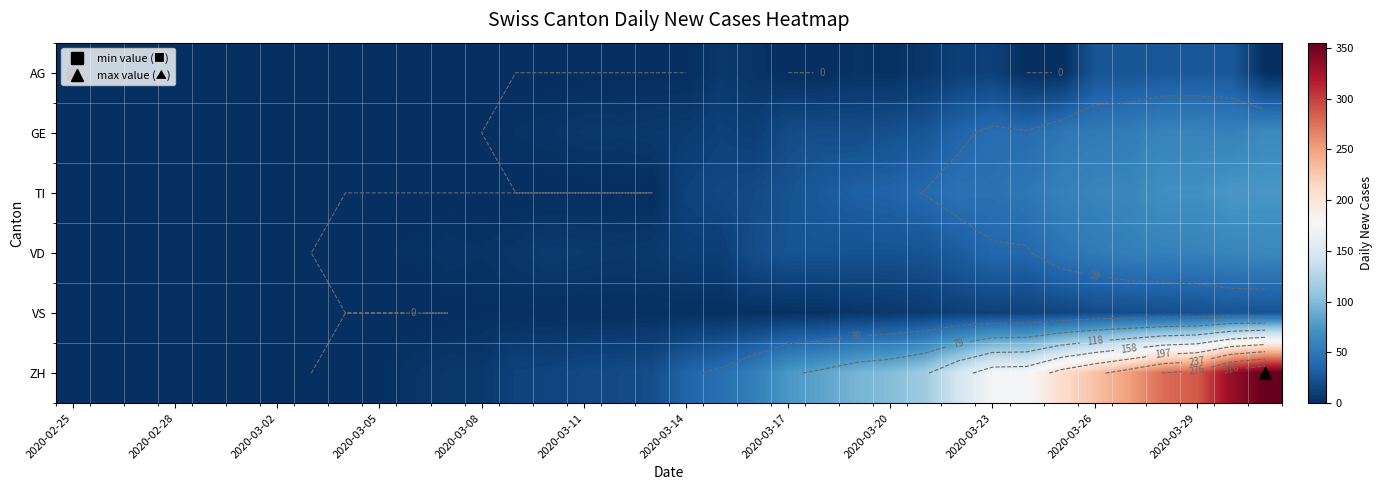

The ZH series shows -137 at 2020-03-02. True or false?

False